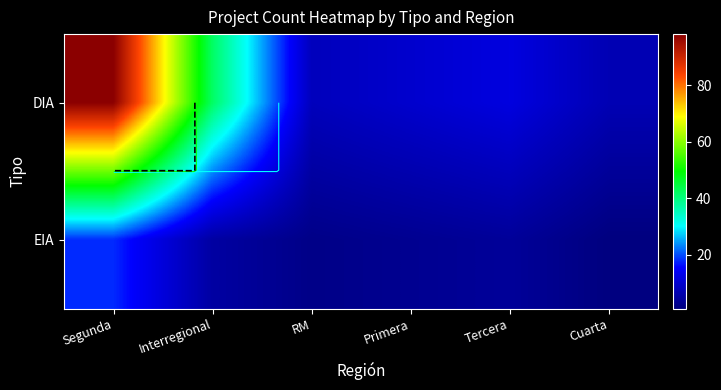

Is it true that DIA equals 17 at Primera?

False